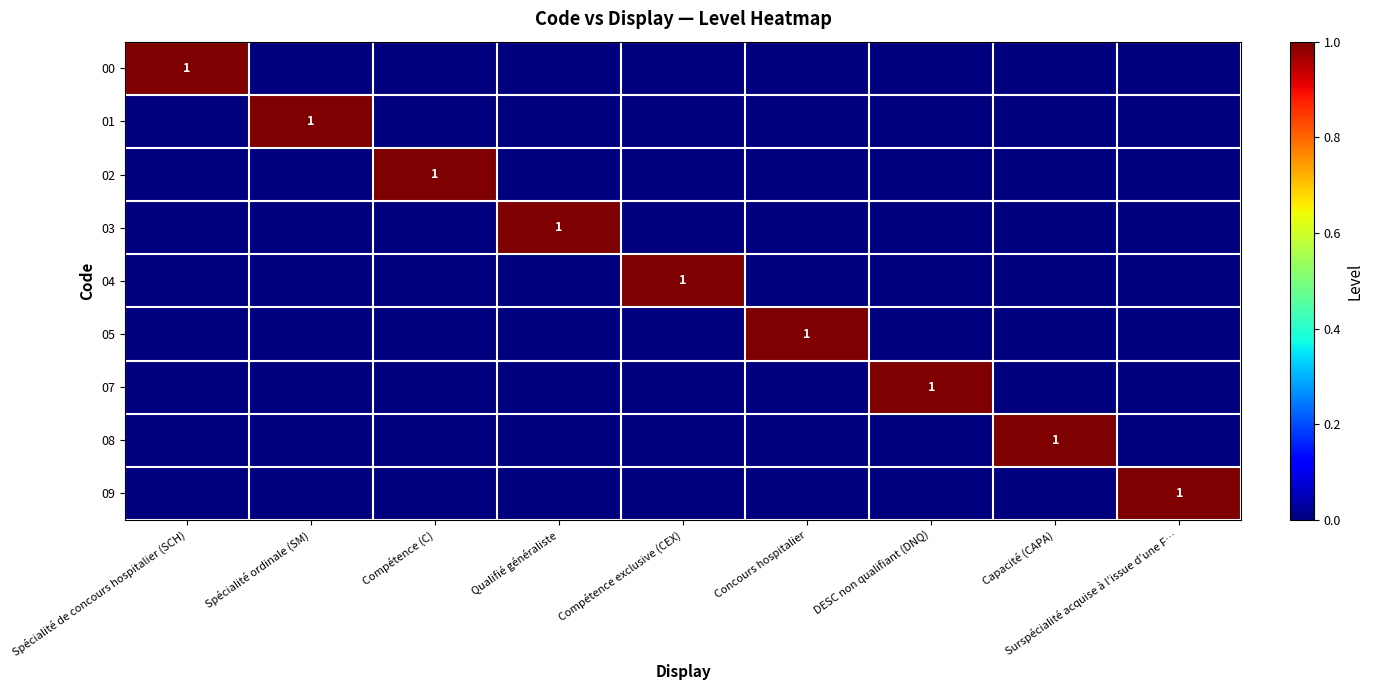

How many 05 values are between 0 and 1?

9